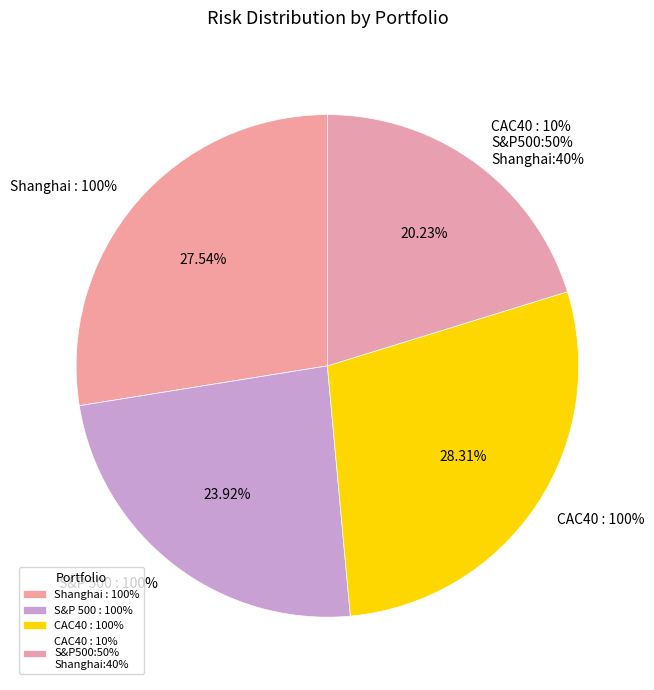

Combined, what portion of the pie is CAC40 : 100% and Shanghai : 100%?

55.8%